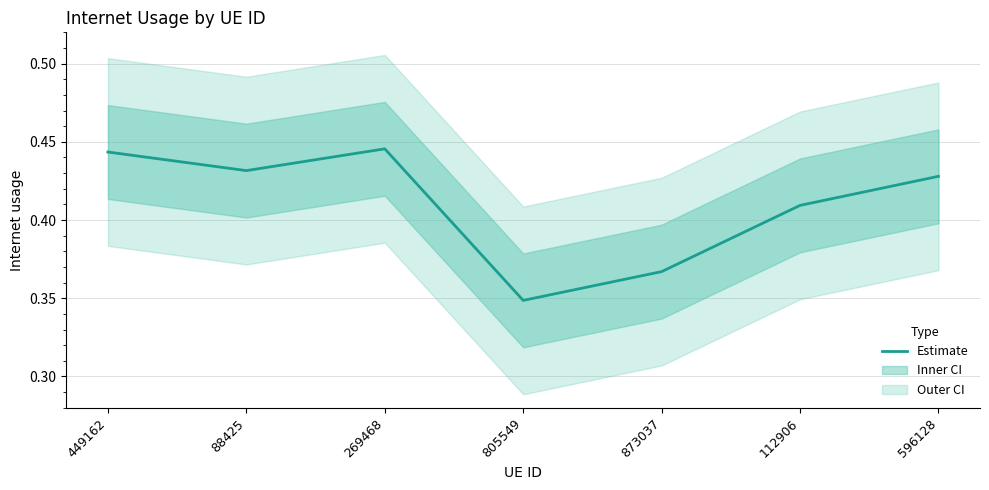

Which label corresponds to the largest value in the chart?

269468